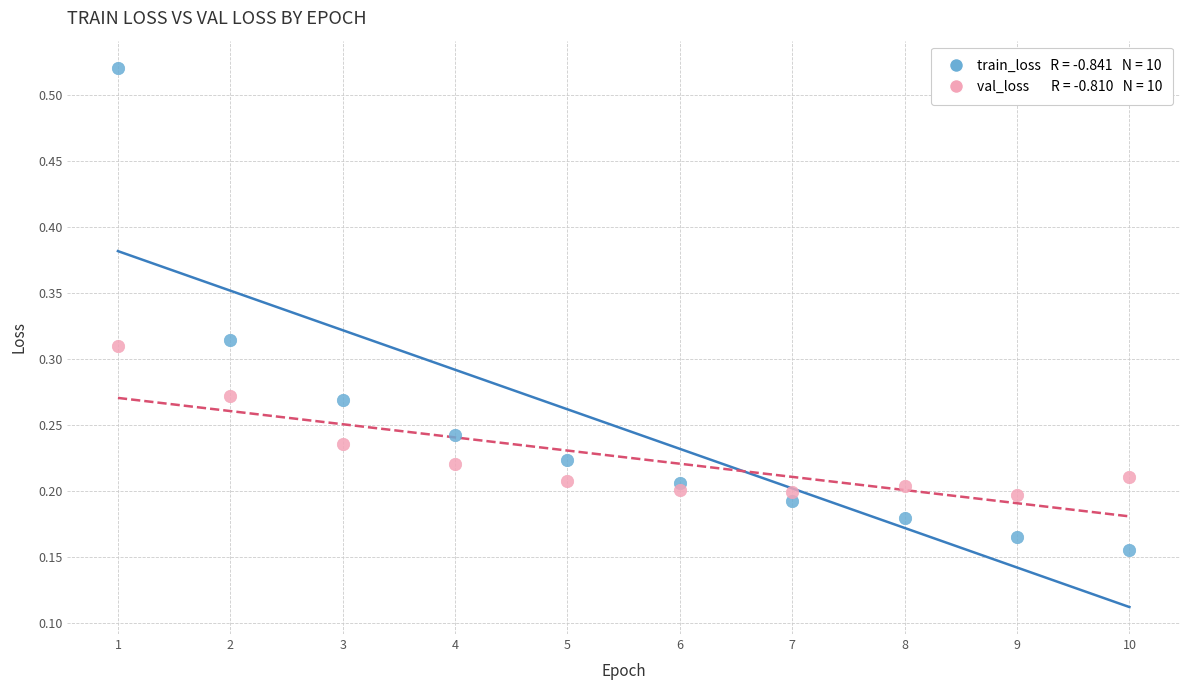

Across all data points, what is the range of Y values (max minus min)?

0.4